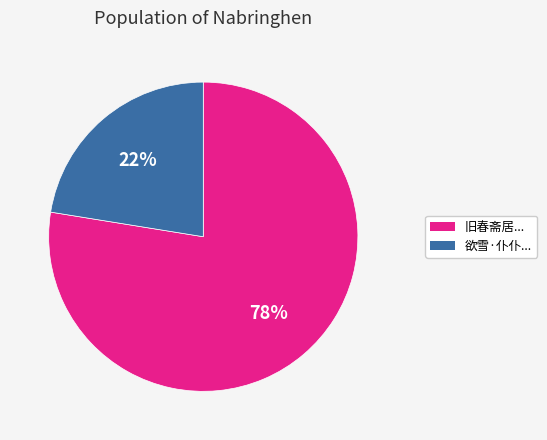

Does any single category account for the majority?

Yes